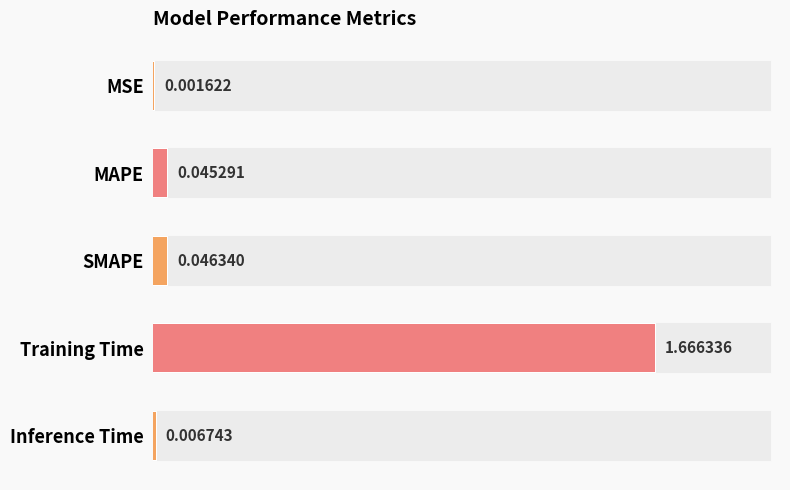

What is the difference between the maximum and minimum values?

1.7